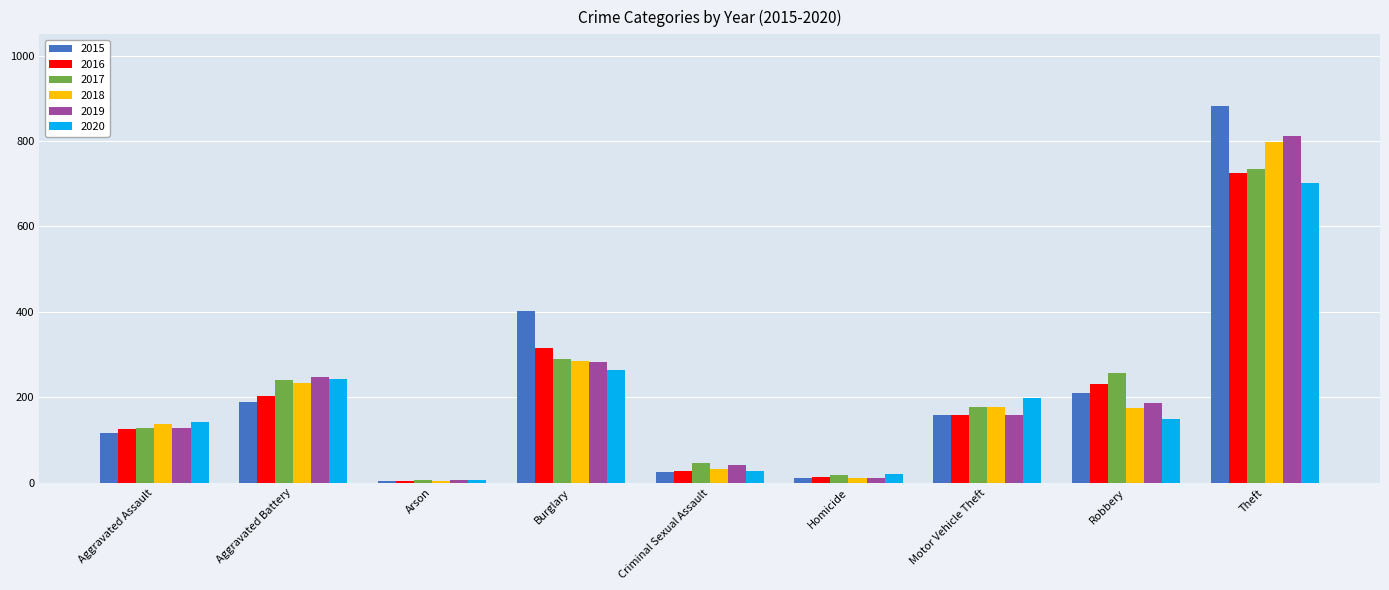

What are all the series names shown in the legend?

2015, 2016, 2017, 2018, 2019, 2020